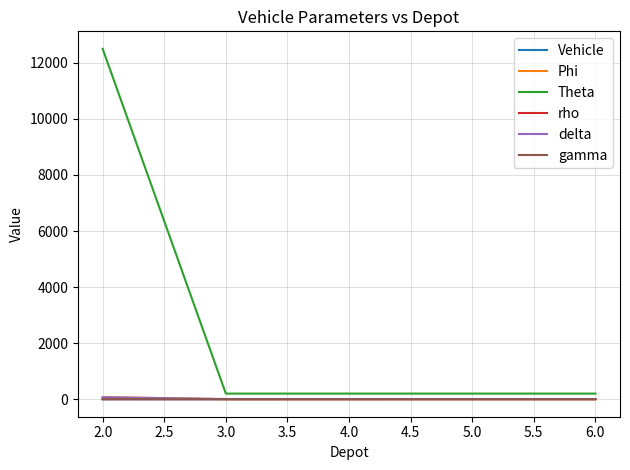

Which series changed the most between 2.0 and 5.0?

Theta